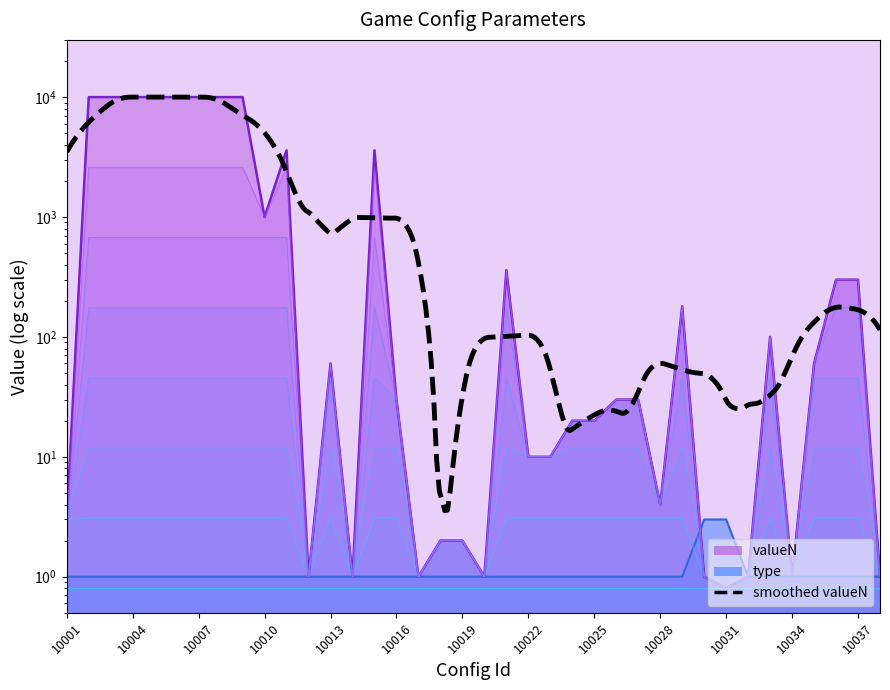

How many series are shown in this chart?

2